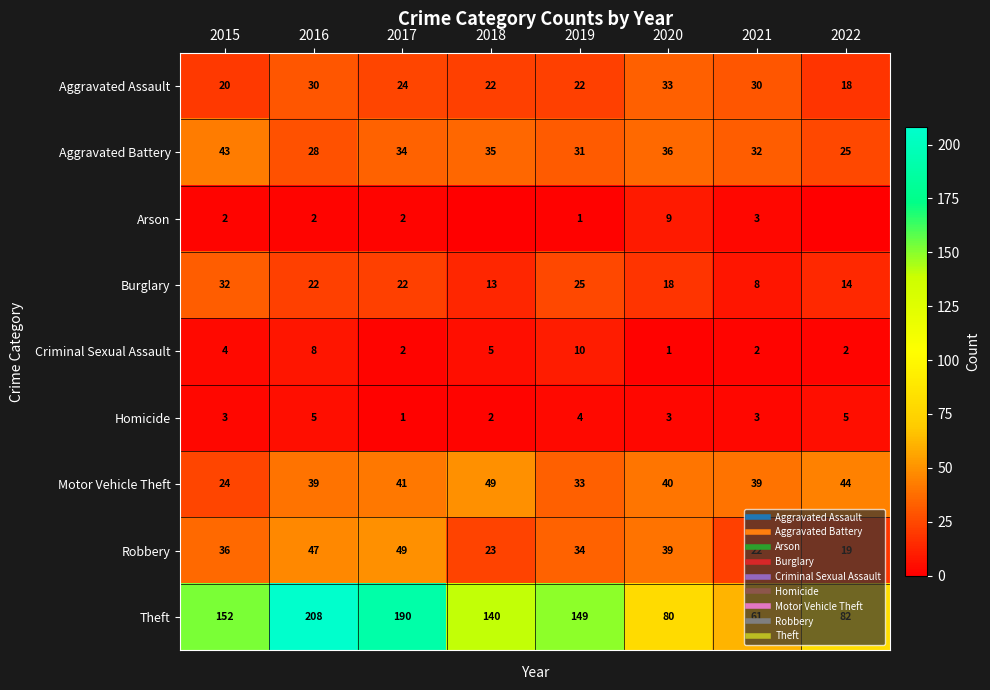

Which label corresponds to the smallest value in the chart?

2018